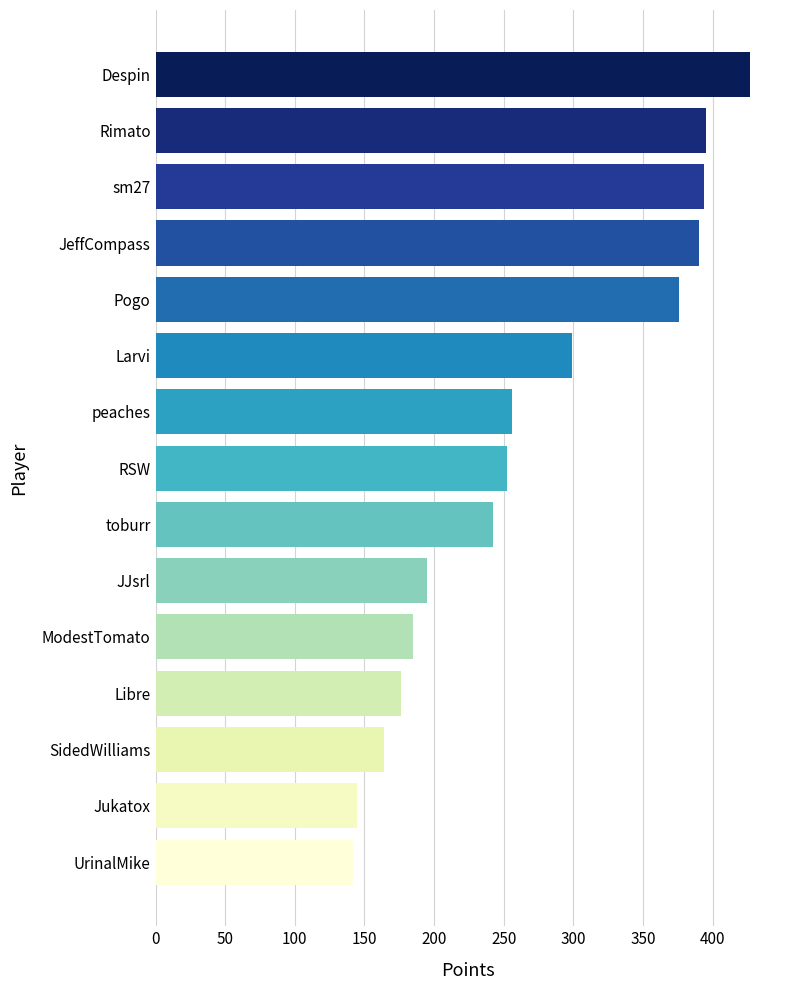

How many categories are shown in the chart?

15